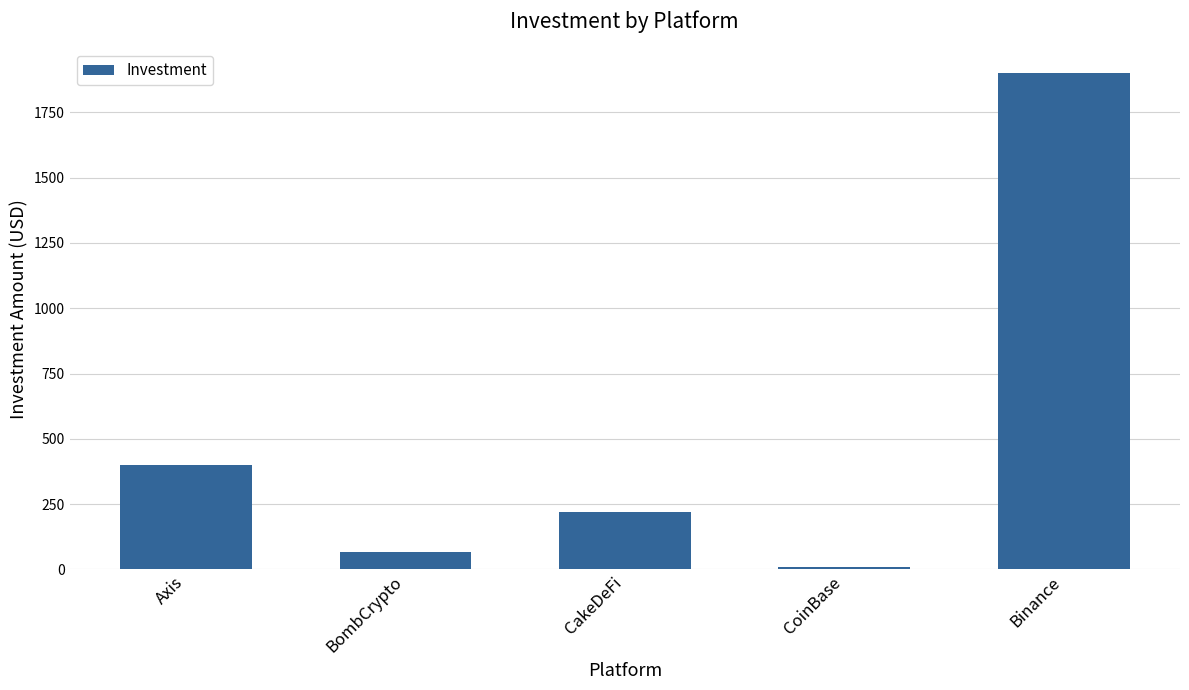

Where is the data nearest to the value 954?

Axis